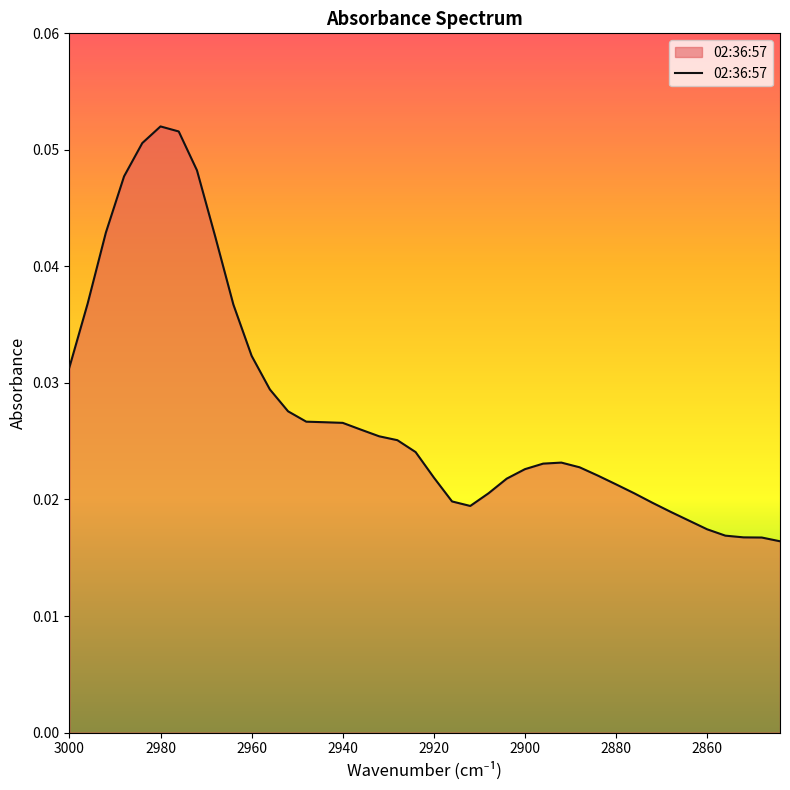

How many interior local valleys (lower than both neighbors) does the data have?

1